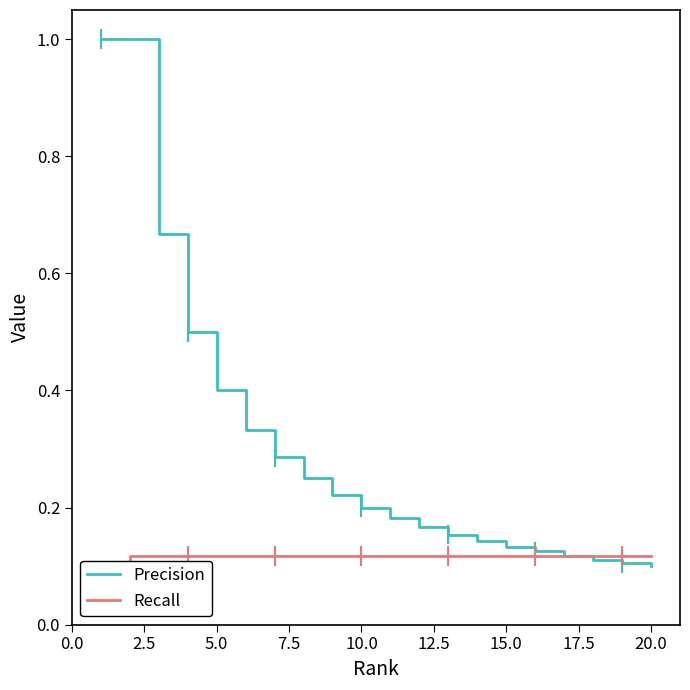

Rank the series by their maximum value, from lowest to highest.

Recall, Precision